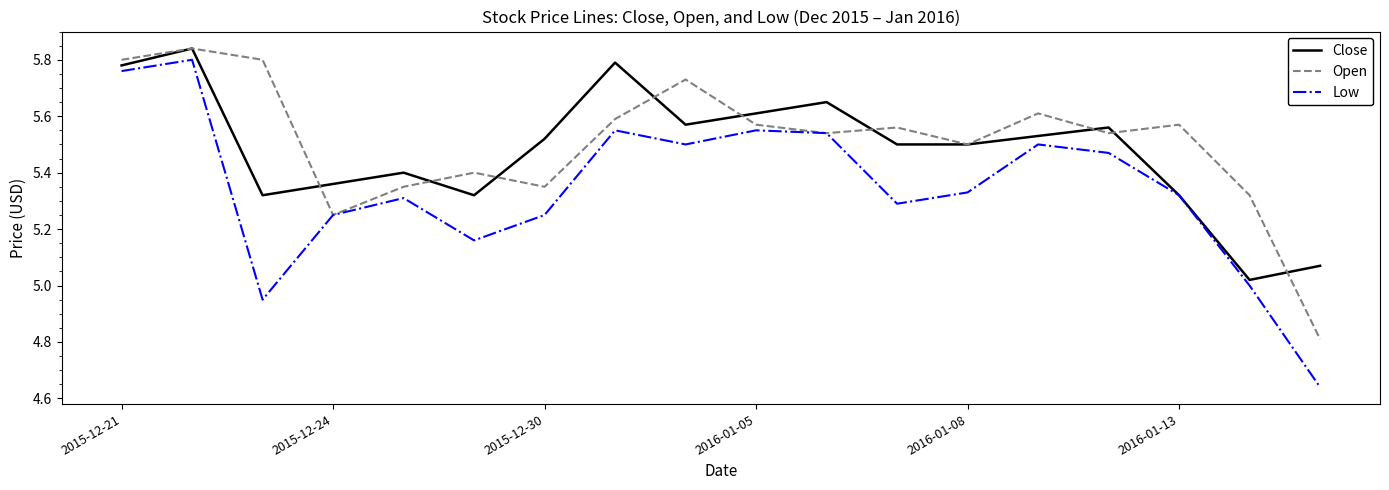

How many categories are shown in the chart?

18